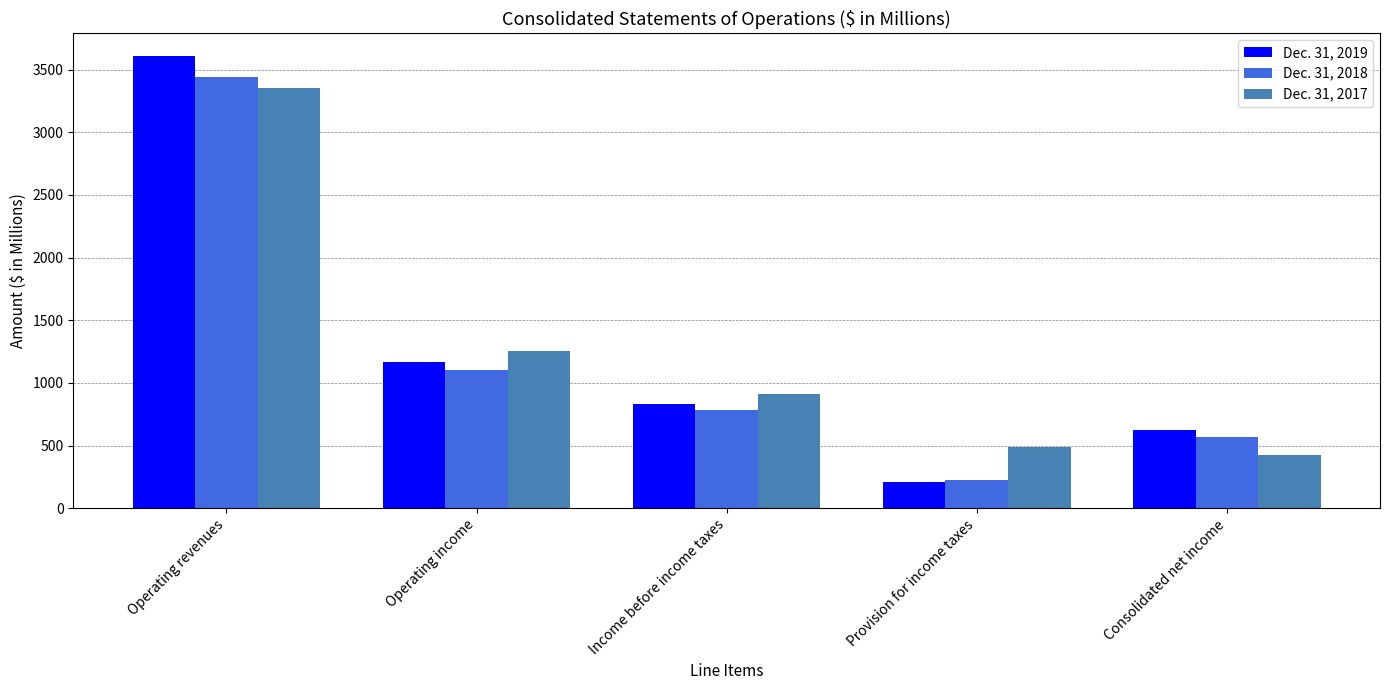

What is the sum of all Dec. 31, 2017 values?

6434